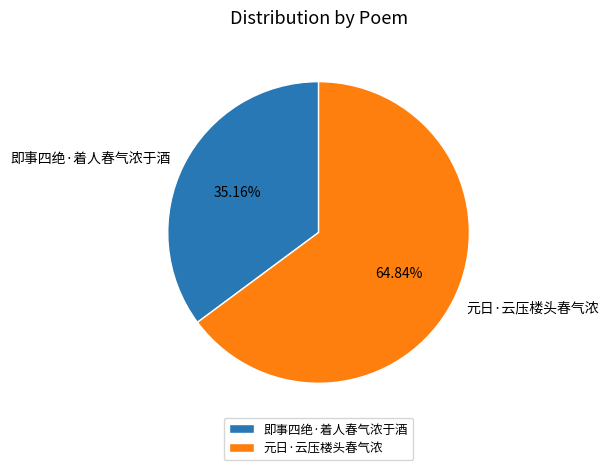

Which has a higher value, 元日·云压楼头春气浓 or 即事四绝·着人春气浓于酒?

元日·云压楼头春气浓